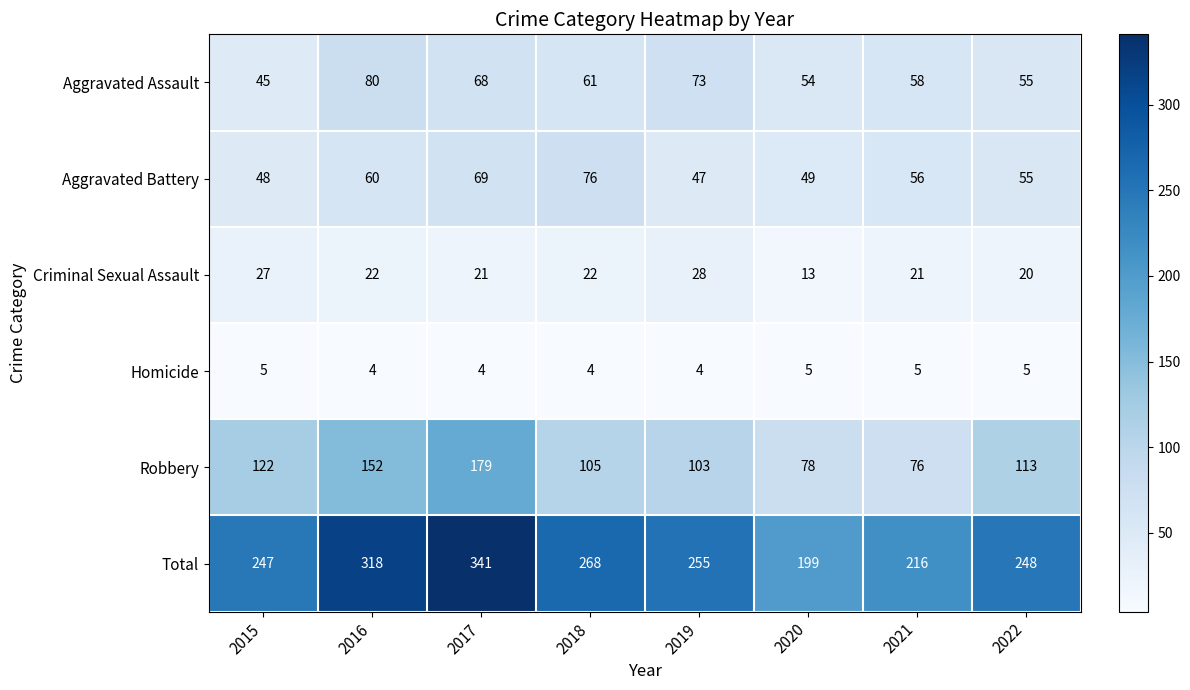

What is the maximum value shown in the chart?

341